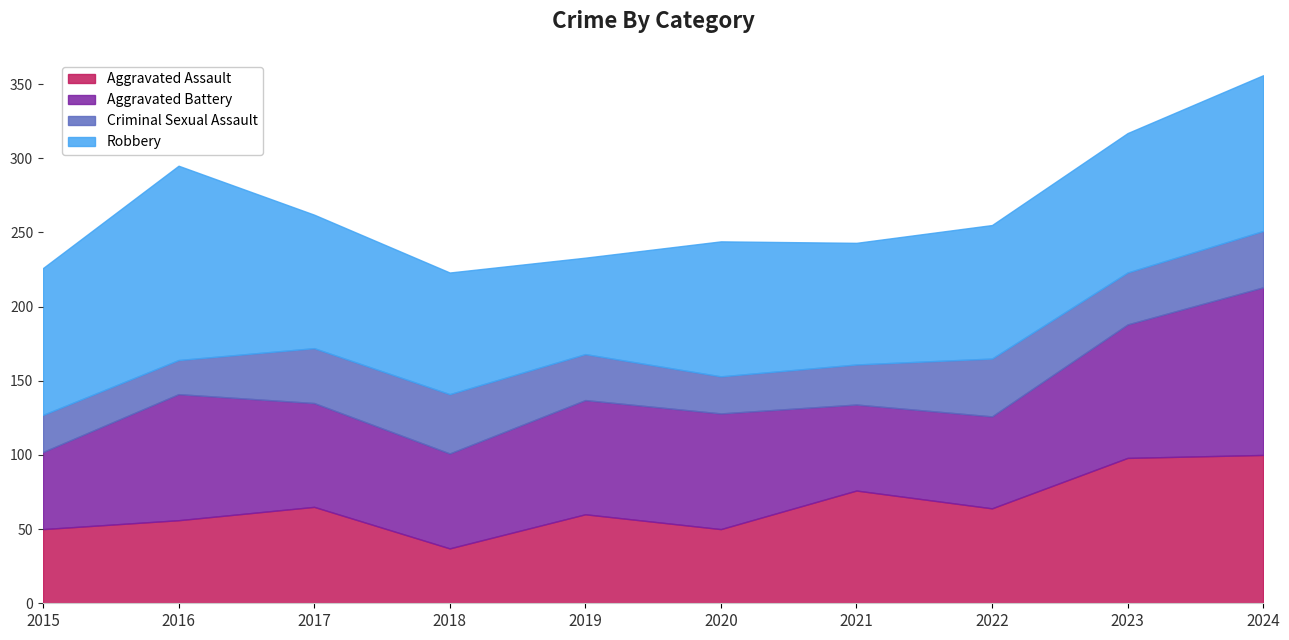

How many intersections are there between Aggravated Assault and Criminal Sexual Assault?

2